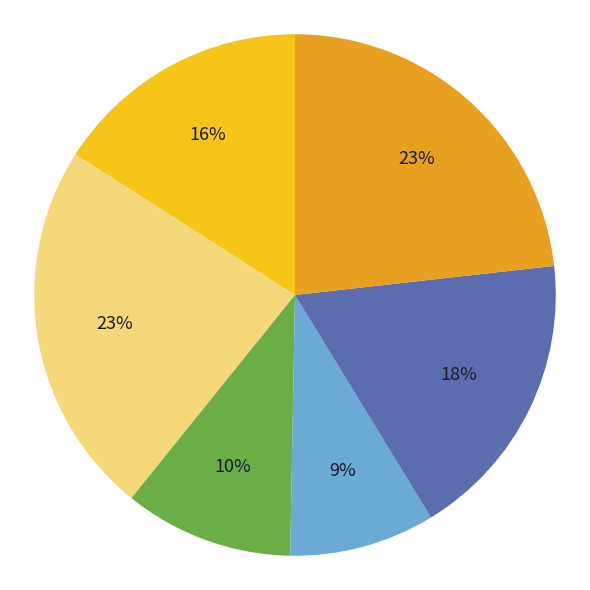

To the nearest percent, what is the average slice percentage?

17%